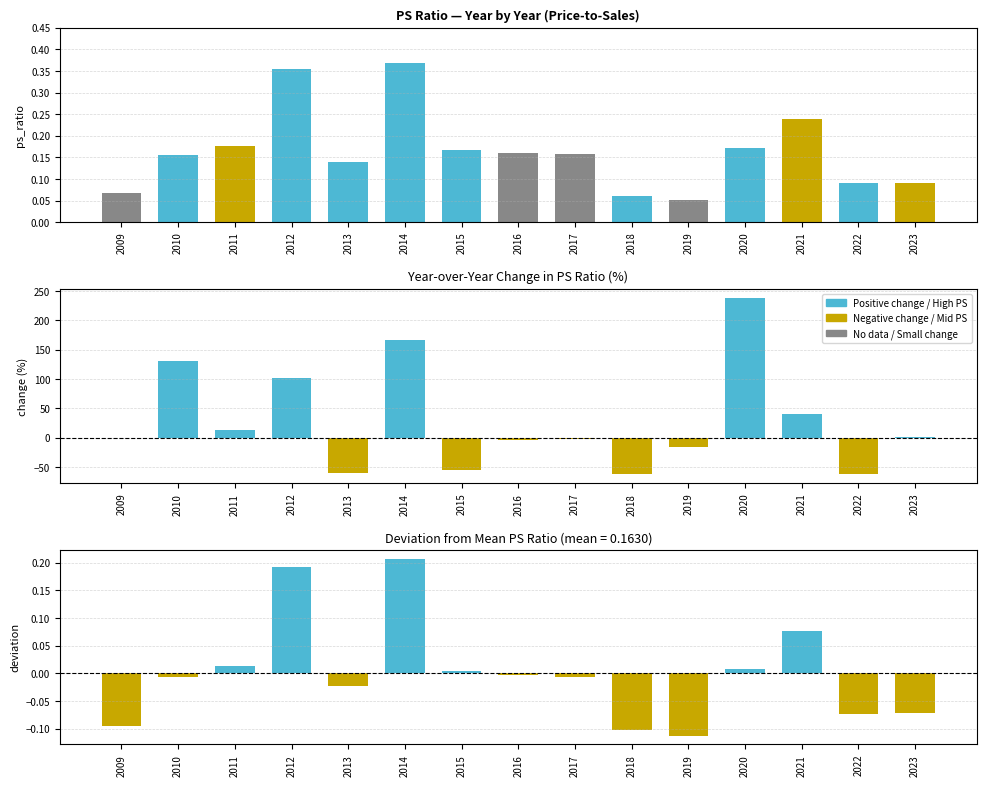

What is the total value across all series at 2012?

102.7